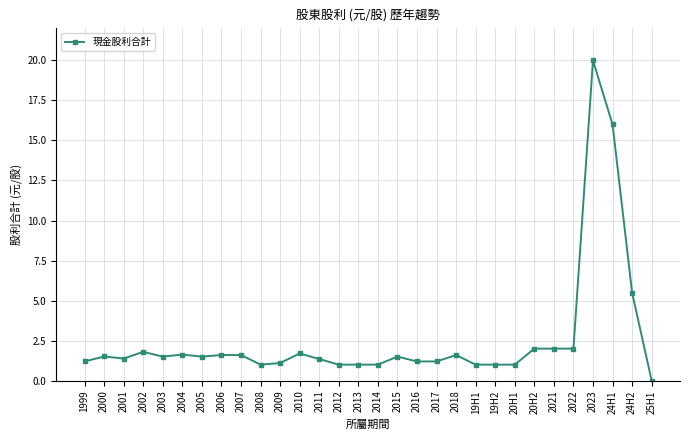

True or false: the data shows 1.5 at 2015.

True